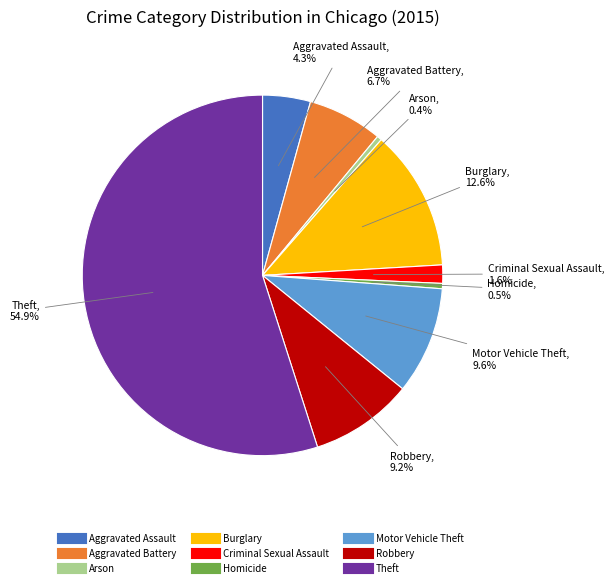

To the nearest percent, what is the difference between the Robbery and Arson slice percentages?

9%